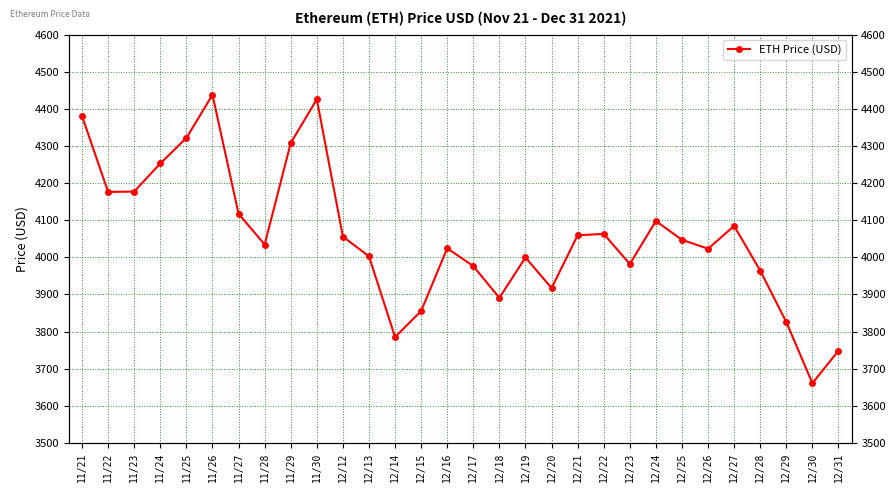

Rank the categories by value from lowest to highest.

12/30, 12/31, 12/14, 12/29, 12/15, 12/18, 12/20, 12/28, 12/17, 12/23, 12/19, 12/13, 12/26, 12/16, 11/28, 12/25, 12/12, 12/21, 12/22, 12/27, 12/24, 11/27, 11/22, 11/23, 11/24, 11/29, 11/25, 11/21, 11/30, 11/26